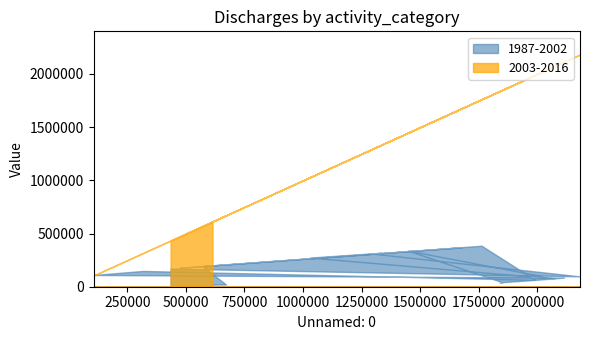

What is the highest value of the 2003-2016 series?

2182250